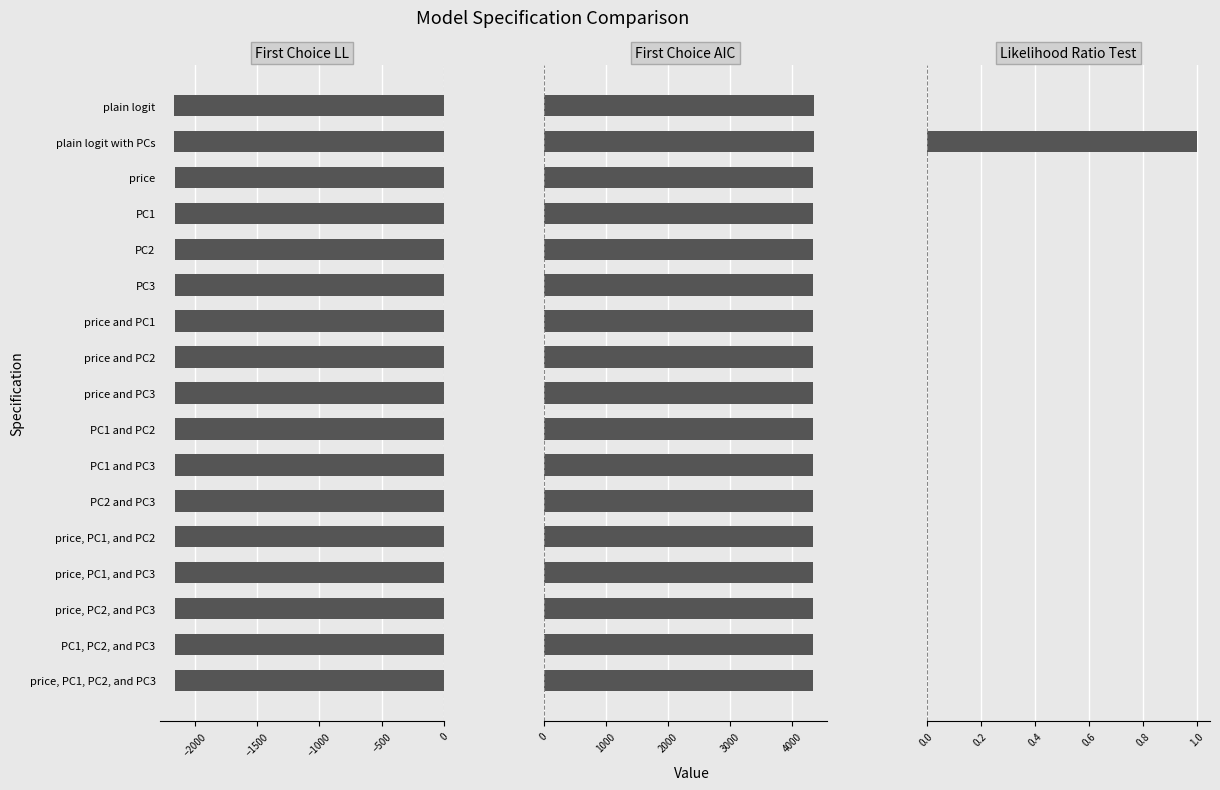

The First Choice AIC series shows 4333.9 at PC1, PC2, and PC3. True or false?

True